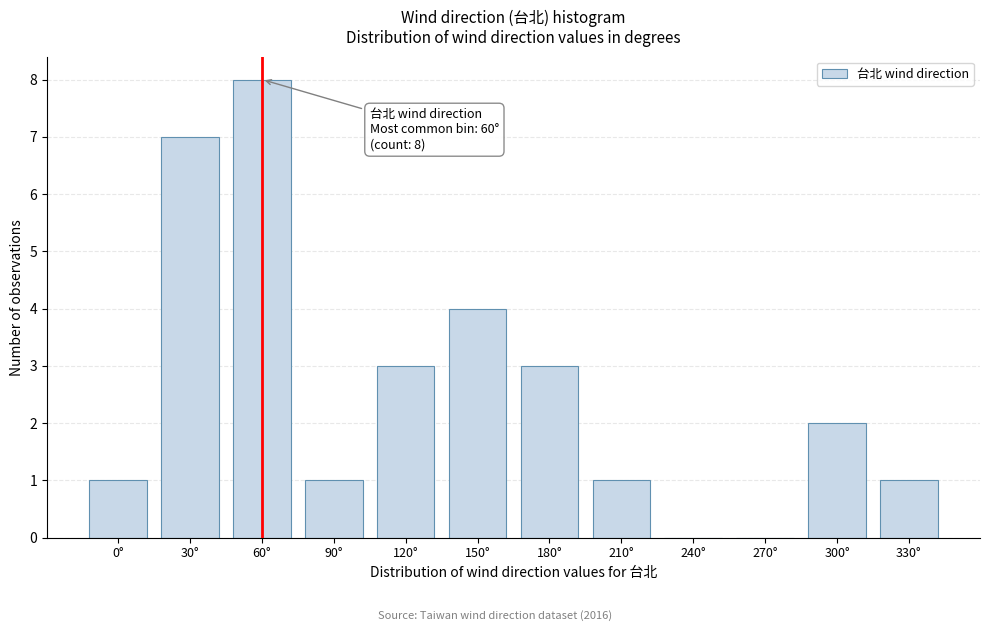

Reading left to right, list all the values displayed in this chart.

0°=1	30°=7	60°=8	90°=1	120°=3	150°=4	180°=3	210°=1	240°=0	270°=0	300°=2	330°=1